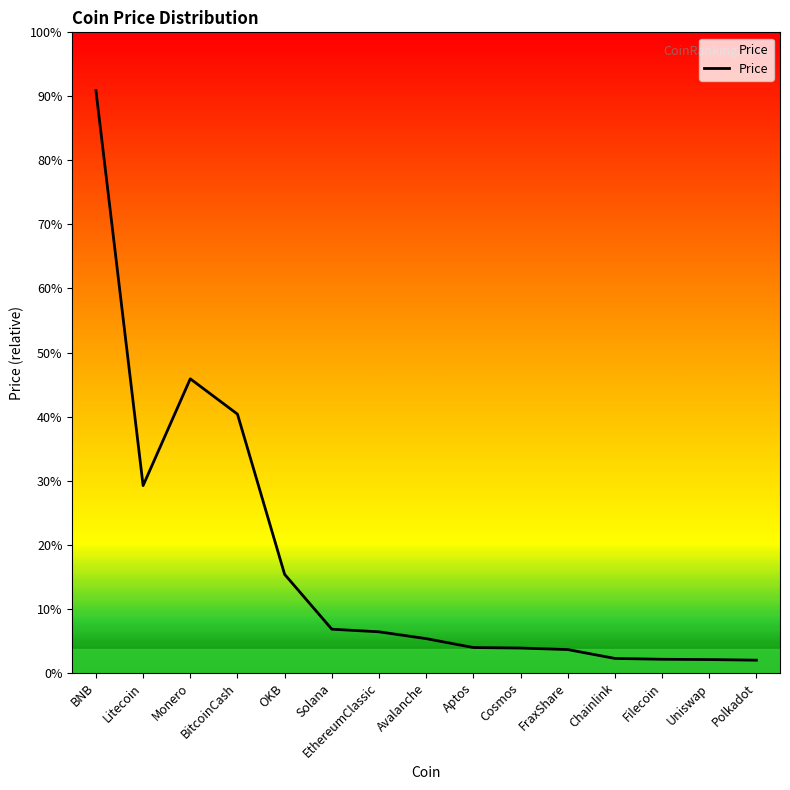

Is this an area chart (filled region under the line)?

Yes